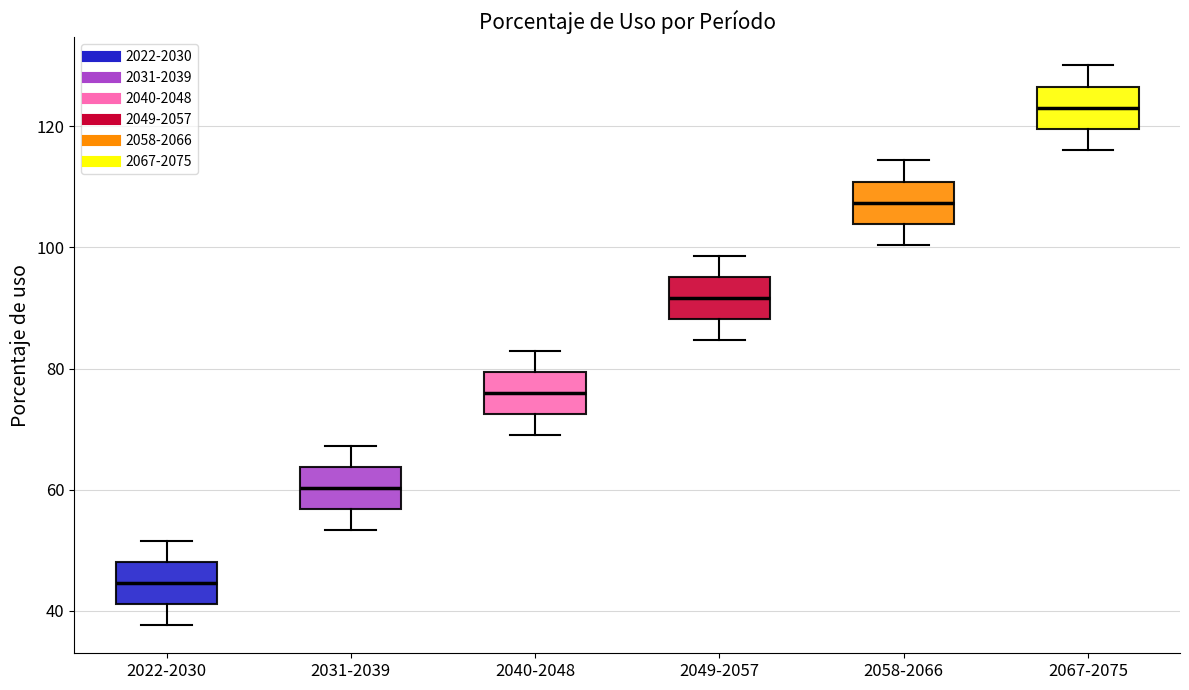

Which box's median line is the highest?

2067-2075